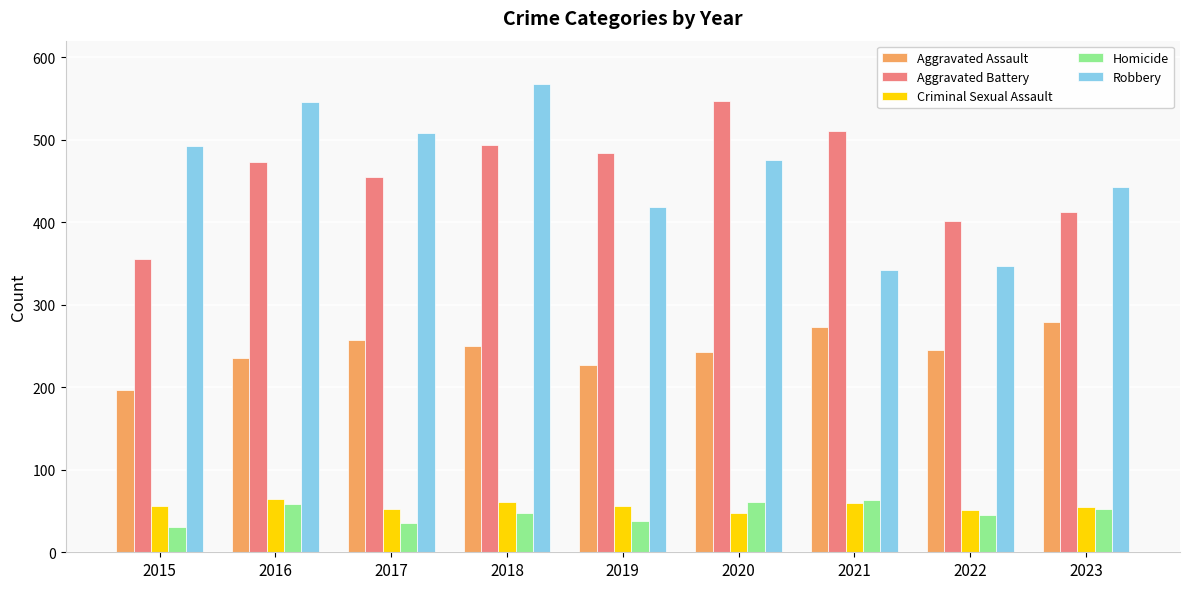

How many groups of bars are there?

9